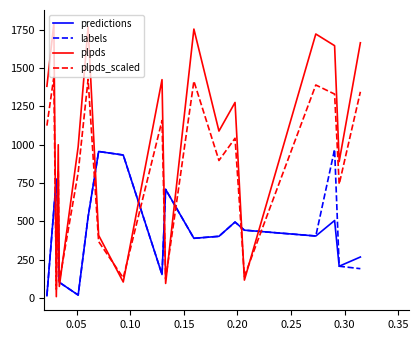

Which series has the largest range (max minus min)?

plpds